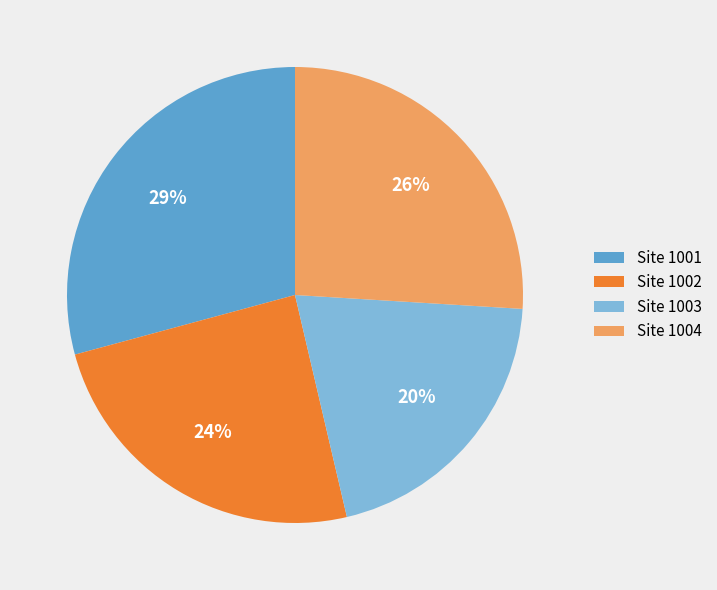

Does any single category account for the majority?

No